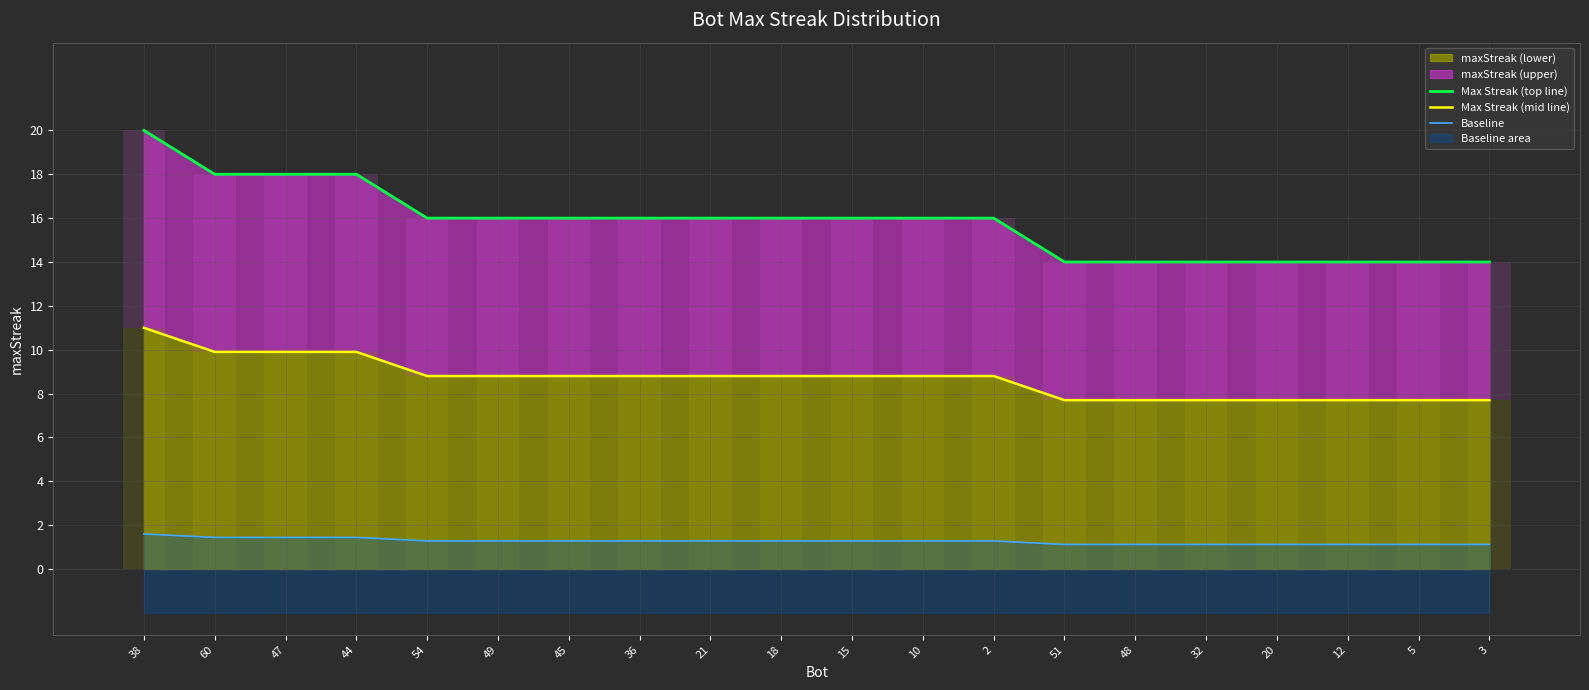

List the series in order of their overall mean, lowest first.

Baseline, Max Streak (mid line), Max Streak (top line)